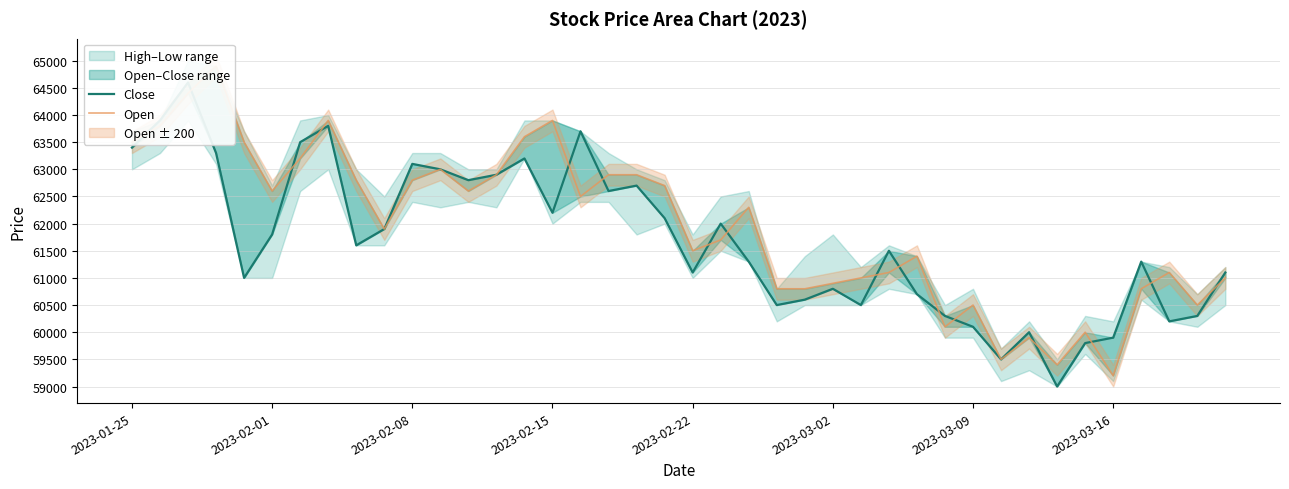

Reading left to right, list all the values displayed in this chart.

Close: 63400	63900	64600	63300	61000	61800	63500	63800	61600	61900	63100	63000	62800	62900	63200	62200	63700	62600	62700	62100	61100	62000	61300	60500	60600	60800	60500	61500	60700	60300	60100	59500	60000	59000	59800	59900	61300	60200	60300	61100
Open: 63500	63800	64400	64900	63500	62600	63200	63900	62800	61900	62800	63000	62600	62900	63600	63900	62500	62900	62900	62700	61500	61700	62300	60800	60800	60900	61000	61100	61400	60100	60500	59500	59900	59400	60000	59200	60800	61100	60500	61000